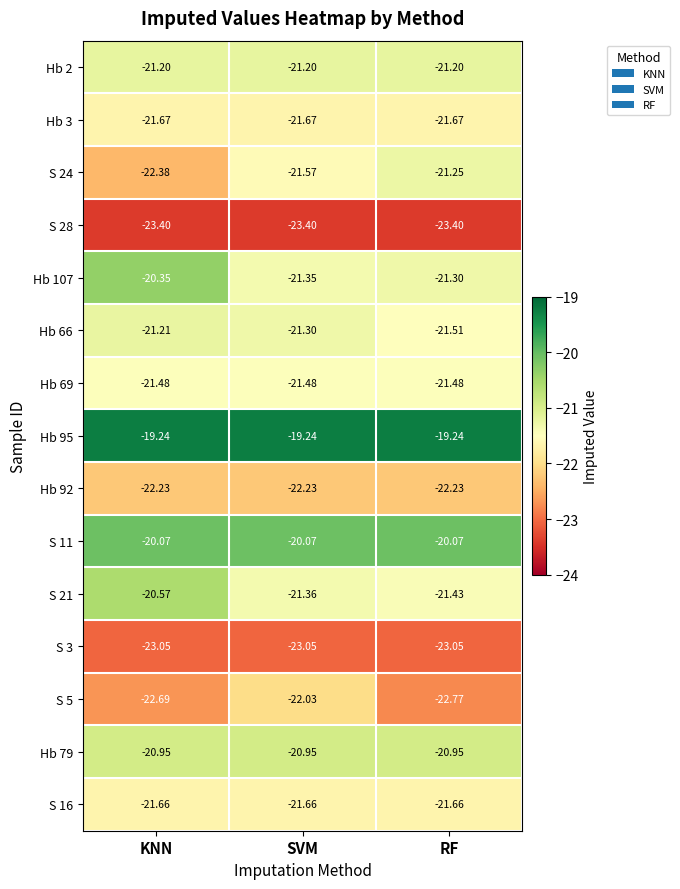

Which series has the largest total across all categories?

Hb 95